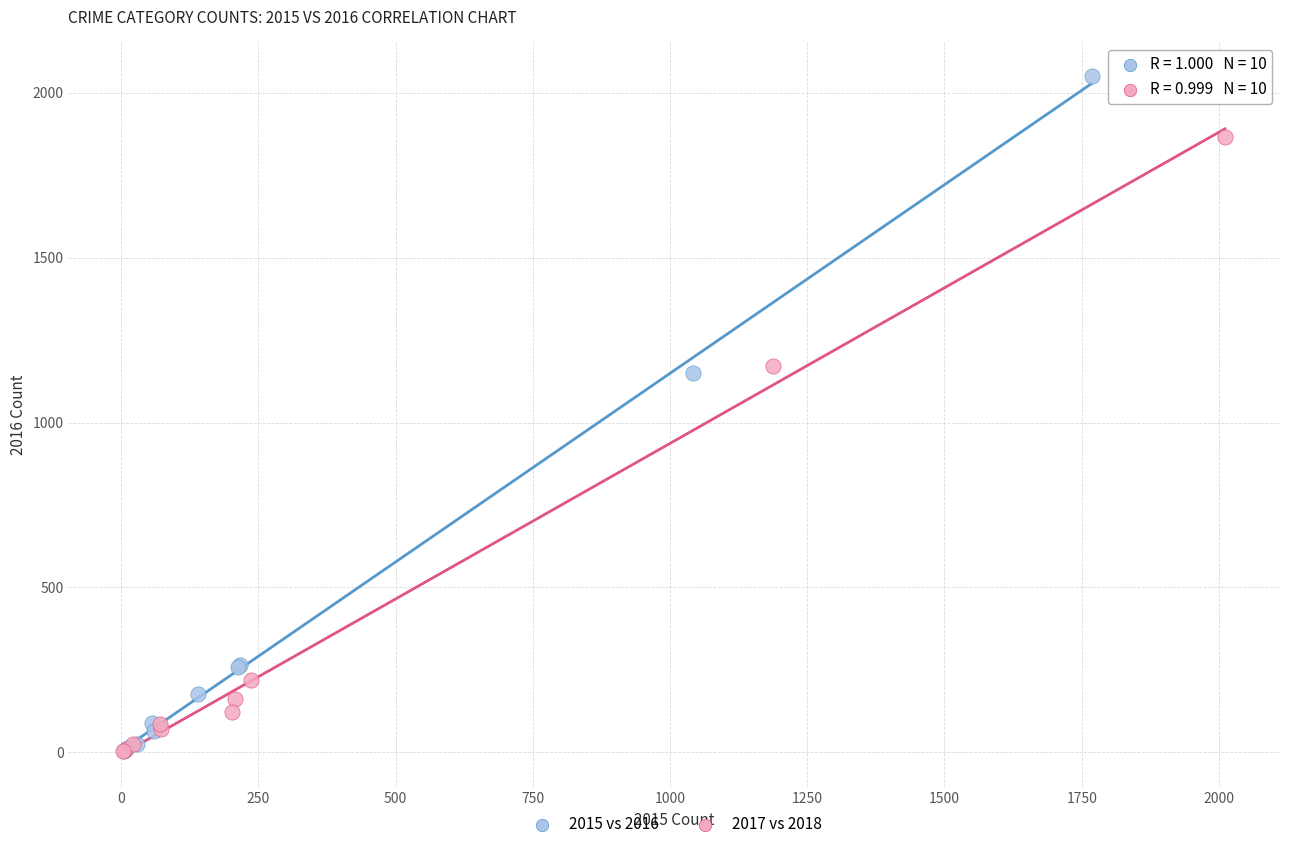

What are all the series names shown in the legend?

2015 vs 2016, 2017 vs 2018